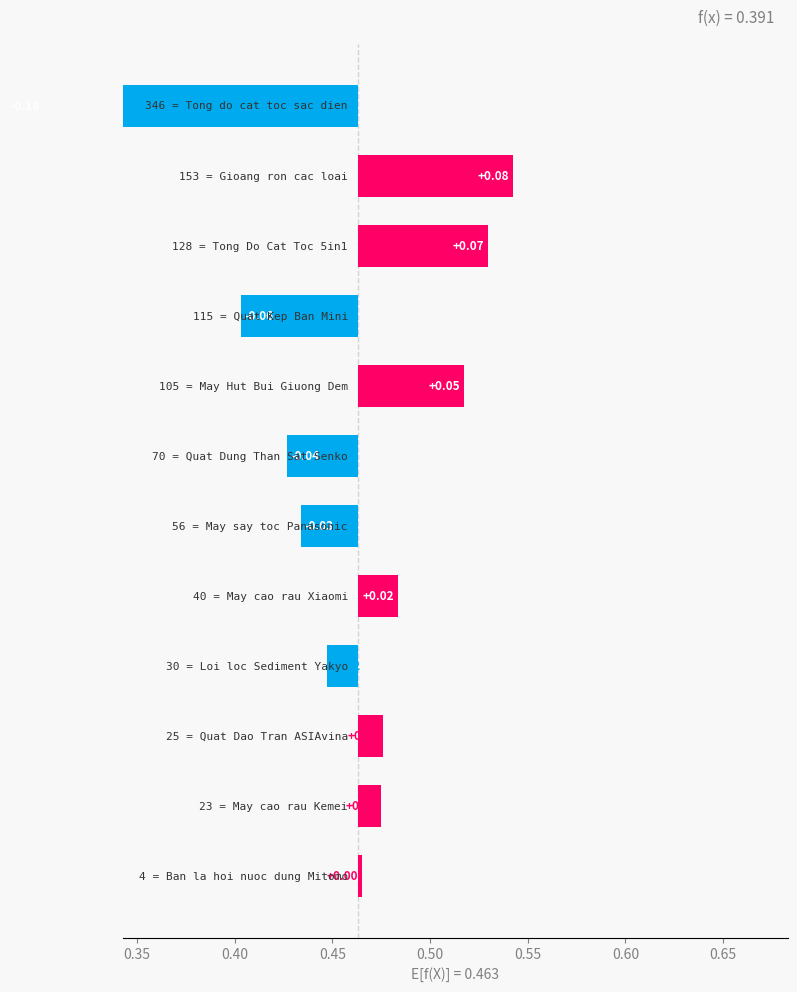

Are the bars grouped side by side (vs. stacked)?

No